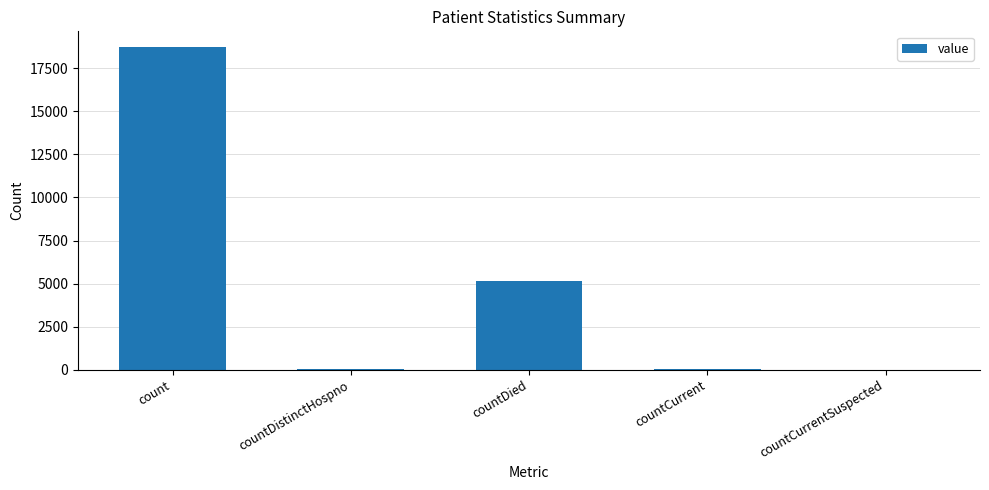

Are the bars horizontal?

No